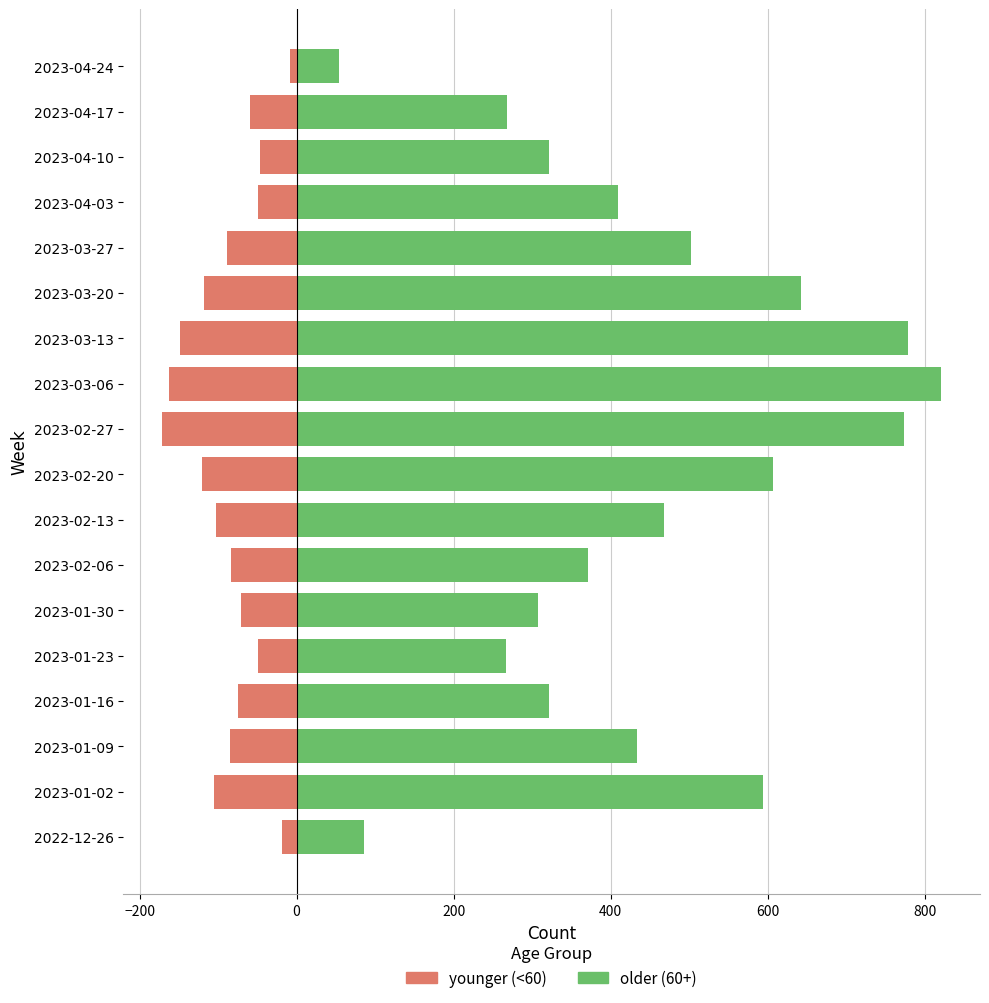

What is the difference between the older (60+) values at 2023-04-17 and 2023-02-20?

339